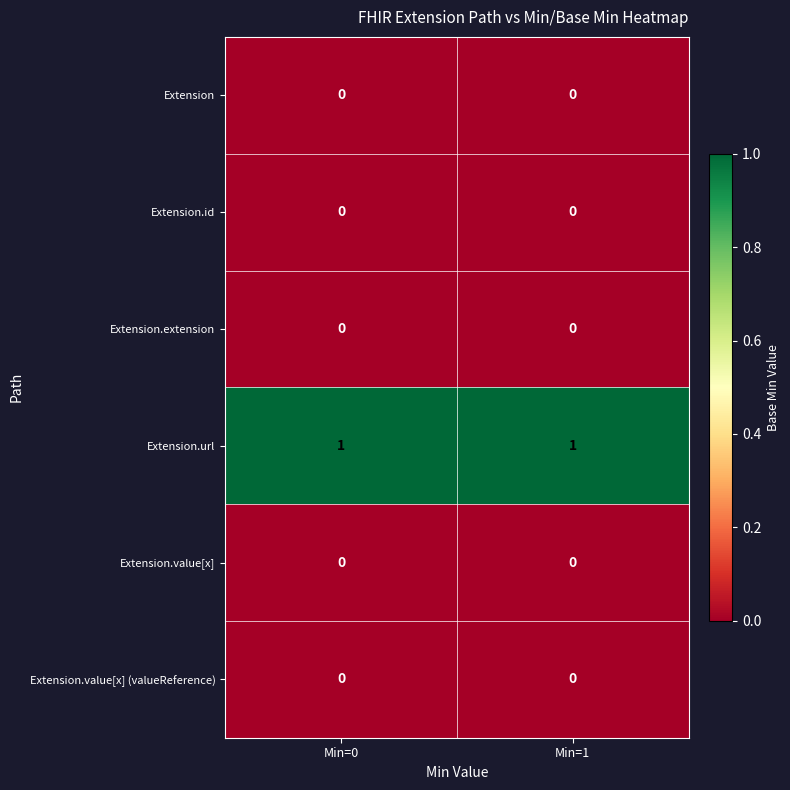

Which series has the largest total across all categories?

Extension.url